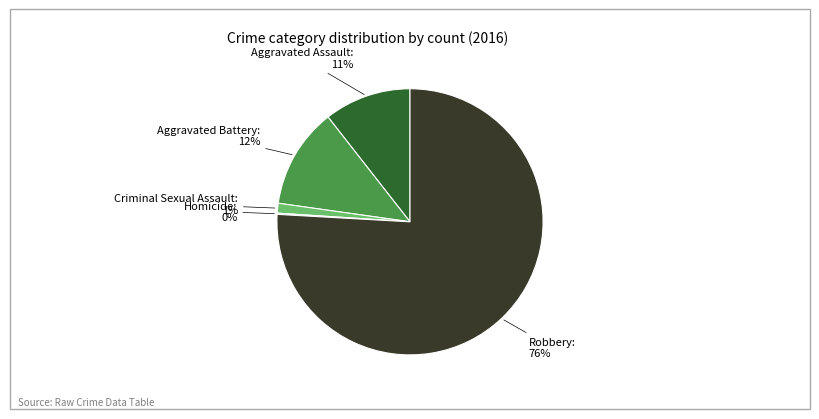

To the nearest percent, what is the difference between the largest and smallest slice percentages?

76%